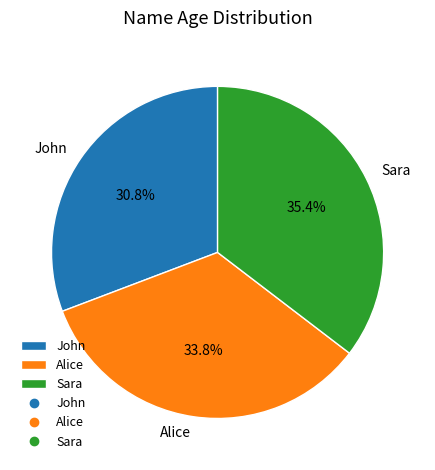

Count the number of slices in the pie.

3